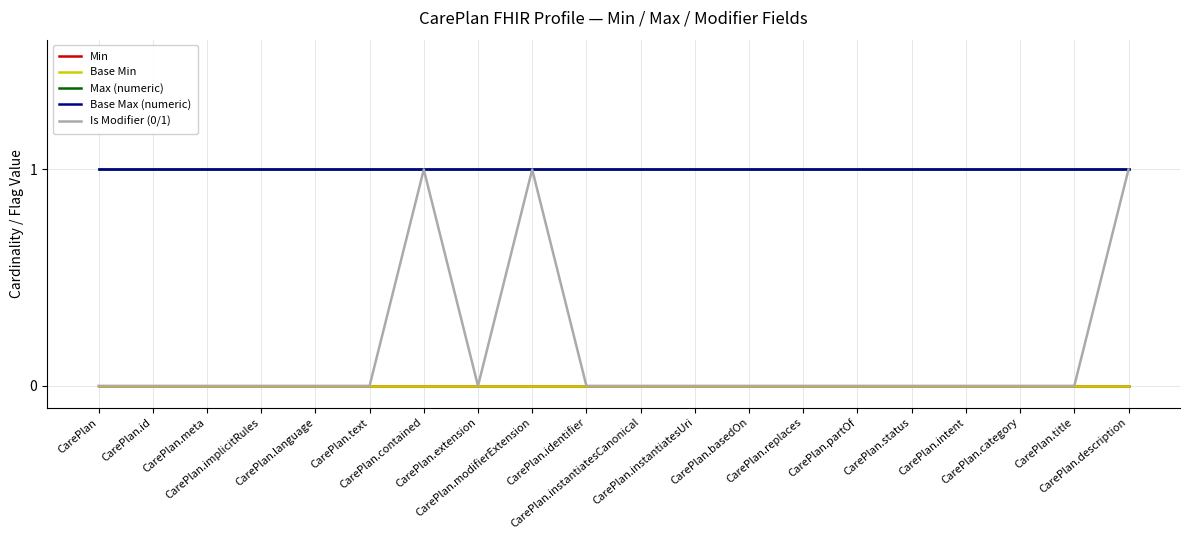

Reading left to right, transcribe all the data shown in this chart.

Min: CarePlan=0	CarePlan.id=0	CarePlan.meta=0	CarePlan.implicitRules=0	CarePlan.language=0	CarePlan.text=0	CarePlan.contained=0	CarePlan.extension=0	CarePlan.modifierExtension=0	CarePlan.identifier=0	CarePlan.instantiatesCanonical=0	CarePlan.instantiatesUri=0	CarePlan.basedOn=0	CarePlan.replaces=0	CarePlan.partOf=0	CarePlan.status=0	CarePlan.intent=0	CarePlan.category=0	CarePlan.title=0	CarePlan.description=0
Base Min: CarePlan=0	CarePlan.id=0	CarePlan.meta=0	CarePlan.implicitRules=0	CarePlan.language=0	CarePlan.text=0	CarePlan.contained=0	CarePlan.extension=0	CarePlan.modifierExtension=0	CarePlan.identifier=0	CarePlan.instantiatesCanonical=0	CarePlan.instantiatesUri=0	CarePlan.basedOn=0	CarePlan.replaces=0	CarePlan.partOf=0	CarePlan.status=0	CarePlan.intent=0	CarePlan.category=0	CarePlan.title=0	CarePlan.description=0
Max (numeric): CarePlan=1	CarePlan.id=1	CarePlan.meta=1	CarePlan.implicitRules=1	CarePlan.language=1	CarePlan.text=1	CarePlan.contained=1	CarePlan.extension=1	CarePlan.modifierExtension=1	CarePlan.identifier=1	CarePlan.instantiatesCanonical=1	CarePlan.instantiatesUri=1	CarePlan.basedOn=1	CarePlan.replaces=1	CarePlan.partOf=1	CarePlan.status=1	CarePlan.intent=1	CarePlan.category=1	CarePlan.title=1	CarePlan.description=1
Base Max (numeric): CarePlan=1	CarePlan.id=1	CarePlan.meta=1	CarePlan.implicitRules=1	CarePlan.language=1	CarePlan.text=1	CarePlan.contained=1	CarePlan.extension=1	CarePlan.modifierExtension=1	CarePlan.identifier=1	CarePlan.instantiatesCanonical=1	CarePlan.instantiatesUri=1	CarePlan.basedOn=1	CarePlan.replaces=1	CarePlan.partOf=1	CarePlan.status=1	CarePlan.intent=1	CarePlan.category=1	CarePlan.title=1	CarePlan.description=1
Is Modifier (0/1): CarePlan=0	CarePlan.id=0	CarePlan.meta=0	CarePlan.implicitRules=0	CarePlan.language=0	CarePlan.text=0	CarePlan.contained=1	CarePlan.extension=0	CarePlan.modifierExtension=1	CarePlan.identifier=0	CarePlan.instantiatesCanonical=0	CarePlan.instantiatesUri=0	CarePlan.basedOn=0	CarePlan.replaces=0	CarePlan.partOf=0	CarePlan.status=0	CarePlan.intent=0	CarePlan.category=0	CarePlan.title=0	CarePlan.description=1